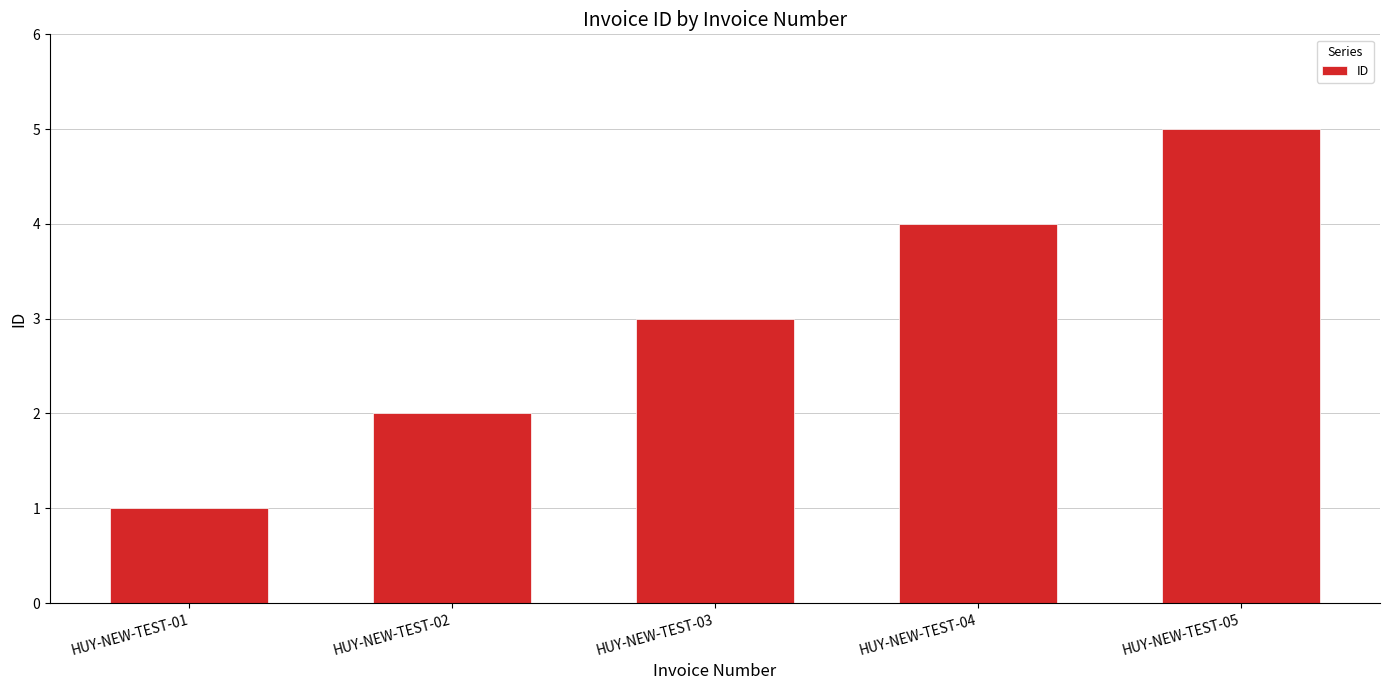

True or false: the data shows 1 at HUY-NEW-TEST-01.

True